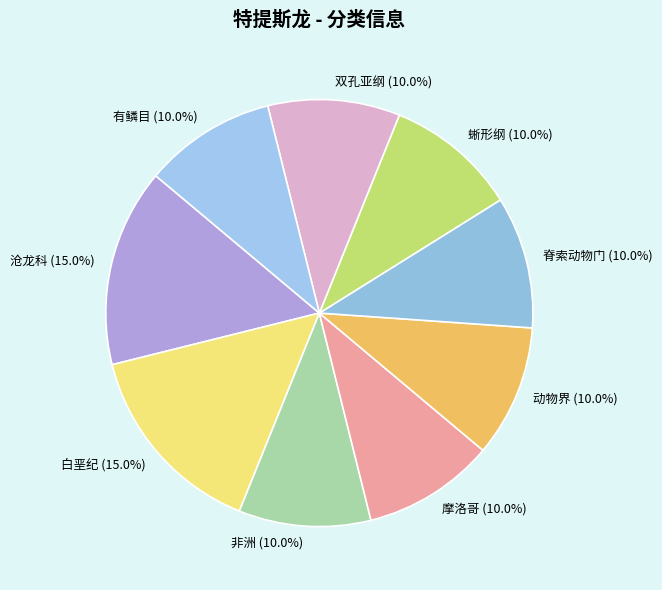

Which has a higher value, 白垩纪 or 动物界?

白垩纪